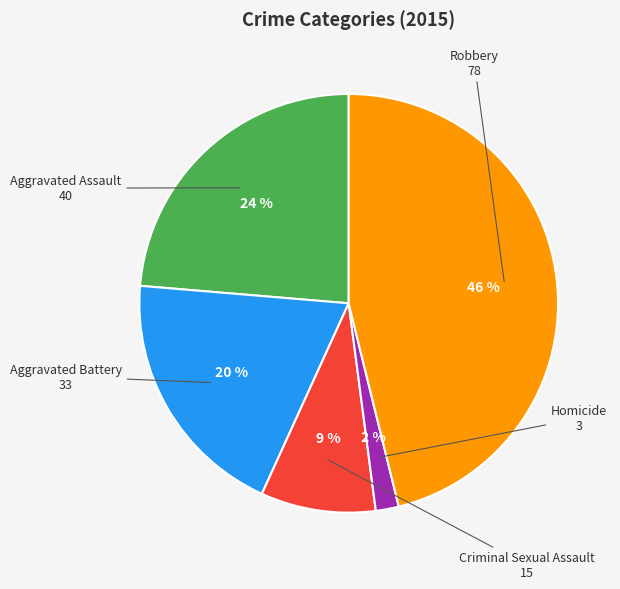

To the nearest percent, what is the average slice percentage?

20%